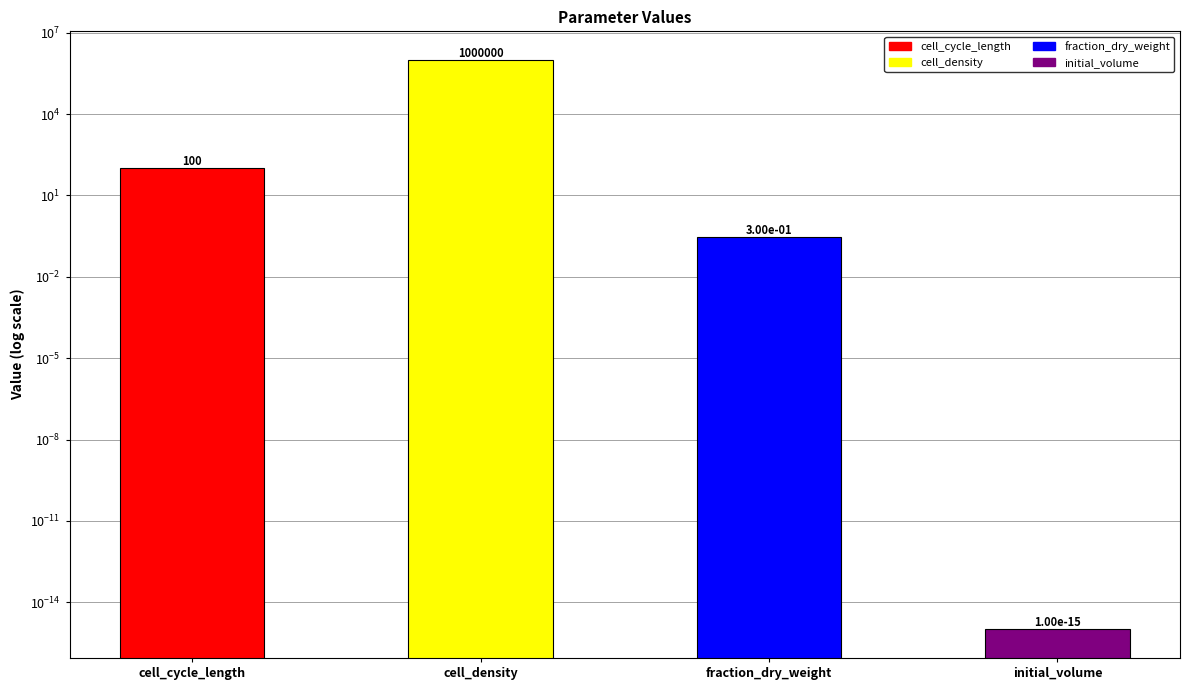

Which category has the lowest value across all series?

initial_volume